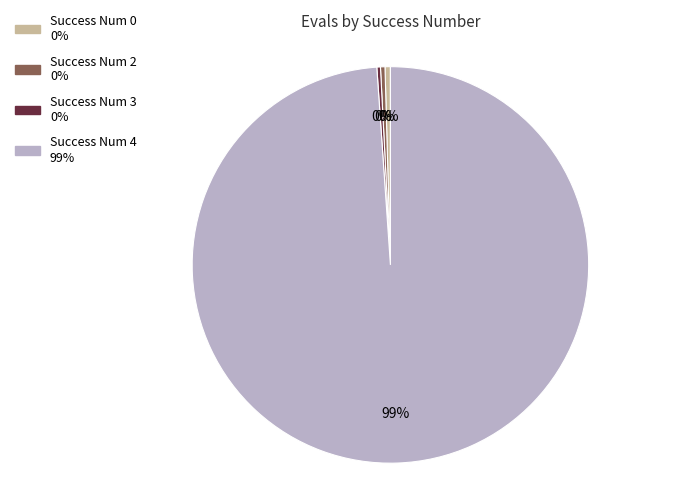

Is there a majority slice in this chart?

Yes